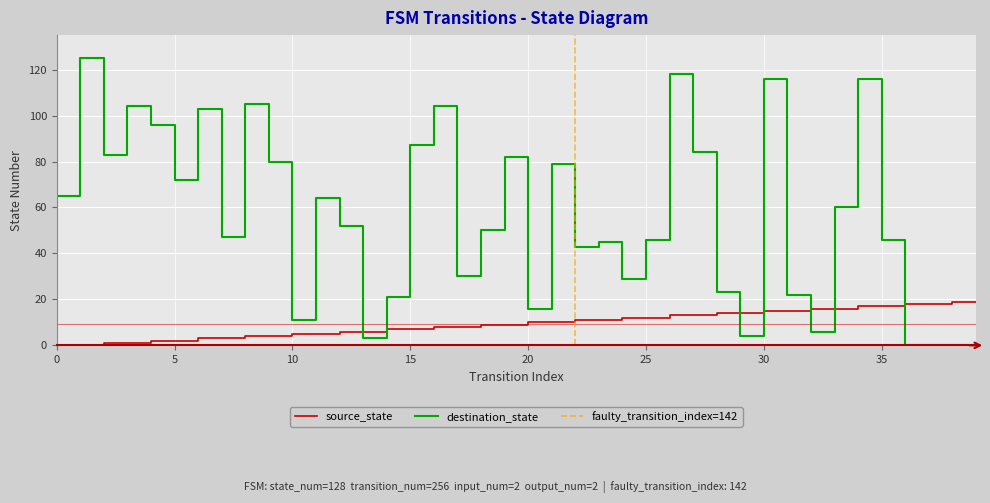

What is the highest value of the destination_state series?

125